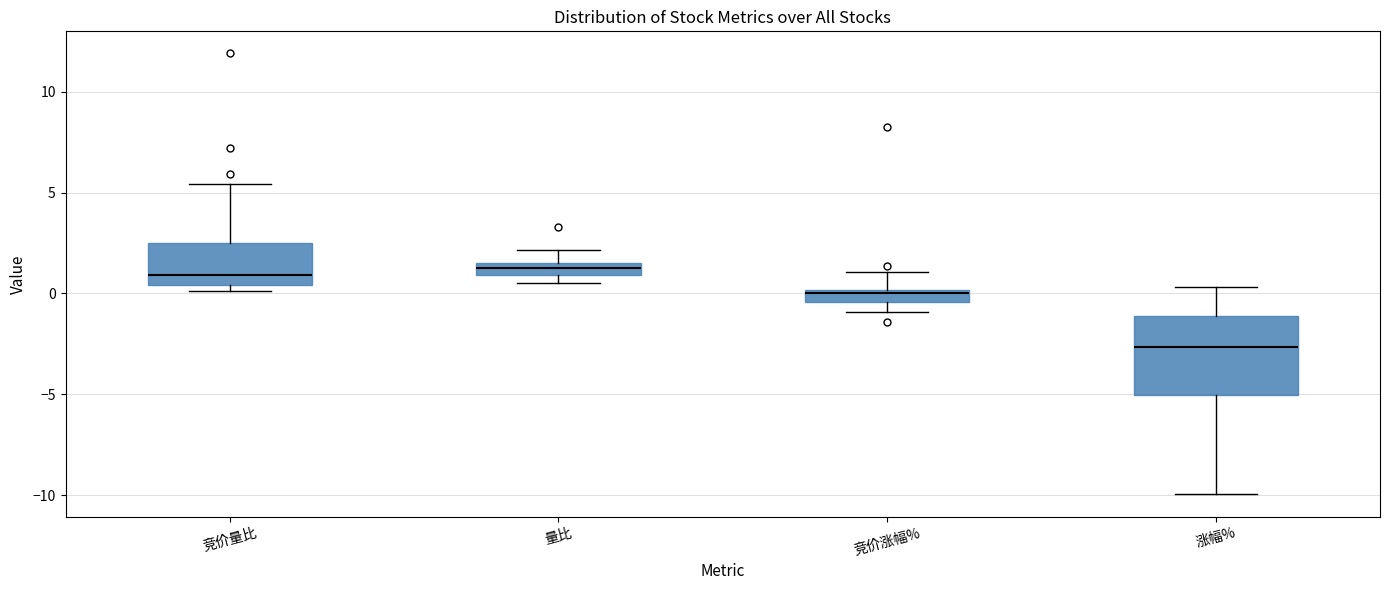

Comparing the boxes themselves (not the whiskers), which one is the tallest?

涨幅%